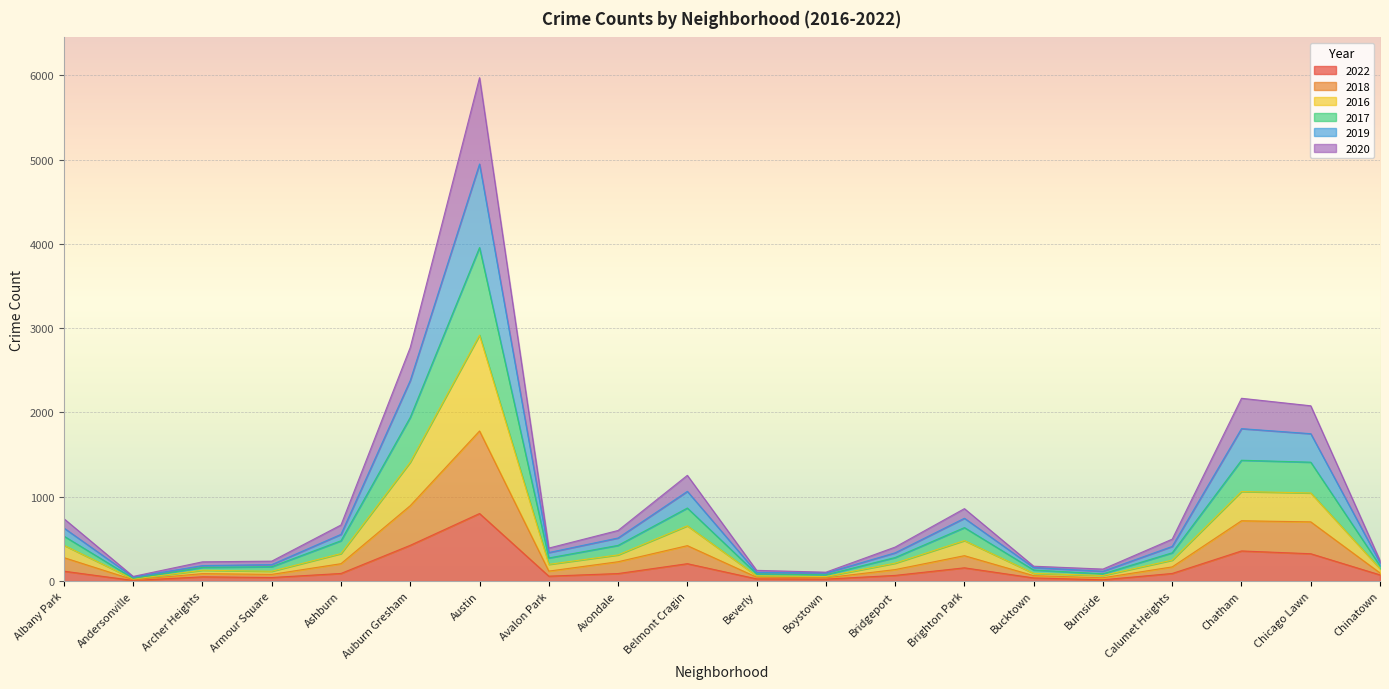

Which category has the highest value in the 2022 series?

Austin